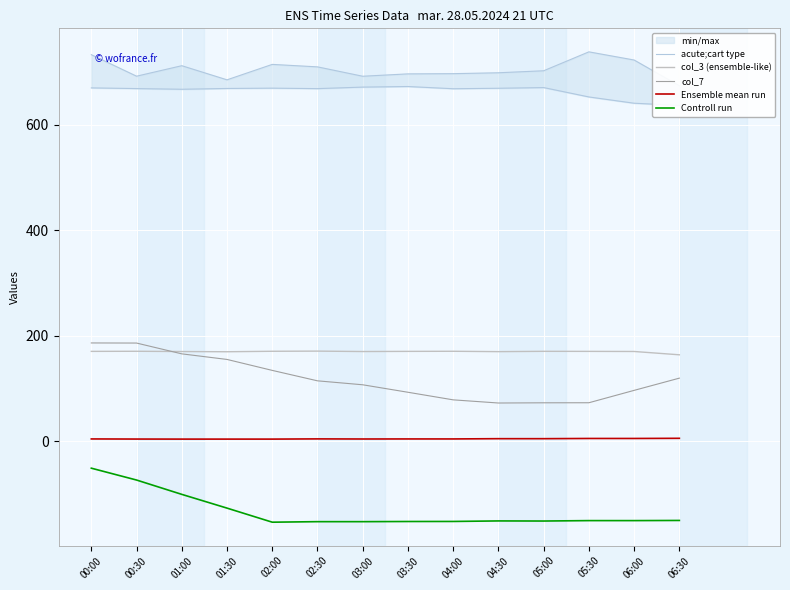

How many data points in col_3 (ensemble-like) are above 170?

9